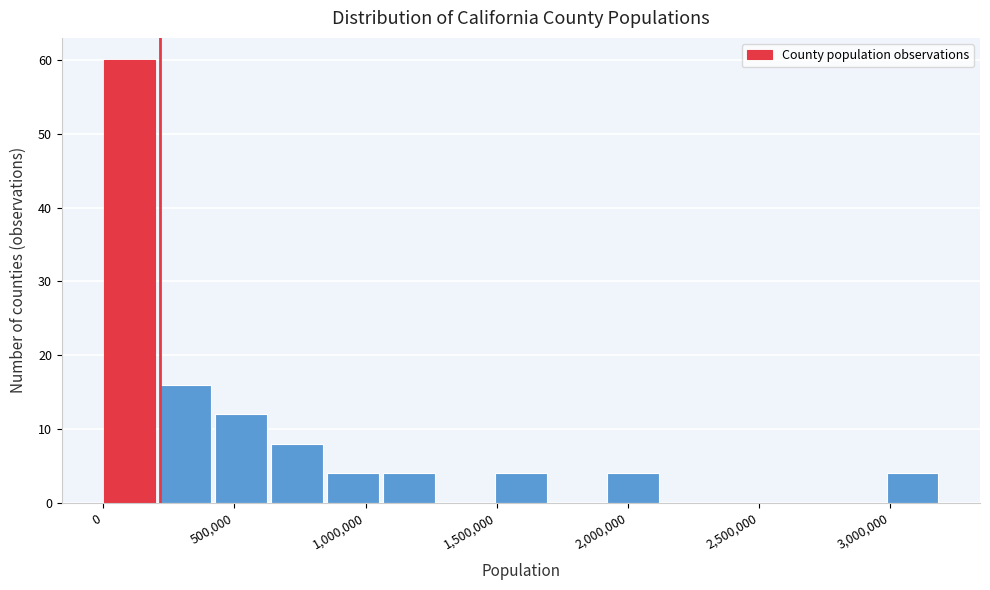

Which range on the x-axis has the tallest bar?

0 to 200000